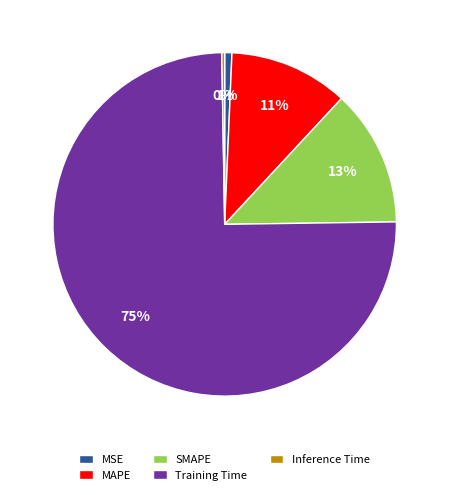

The MSE slice represents 1% of the pie. True or false?

True